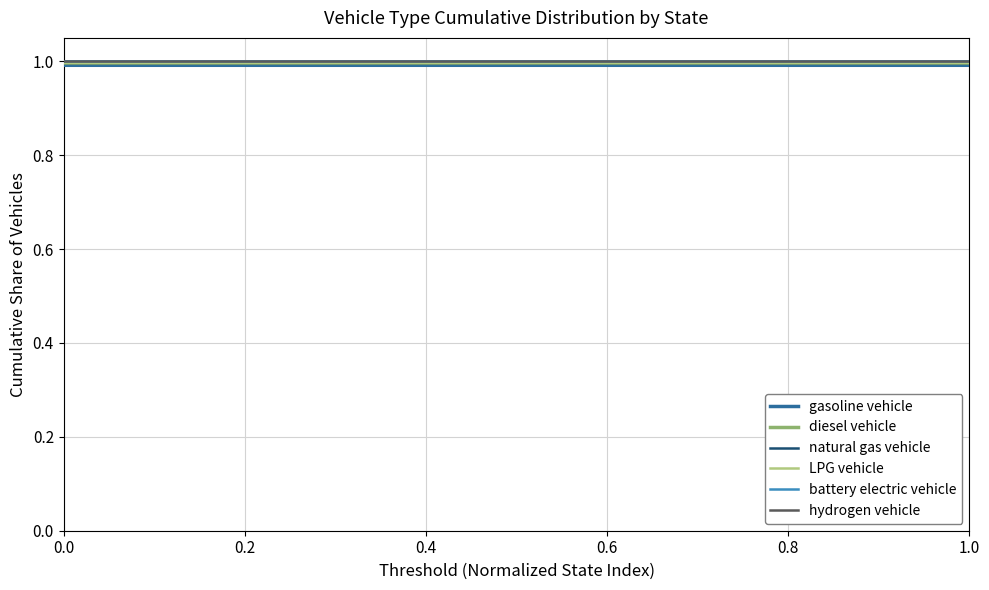

What is the maximum value shown in the chart?

1.0